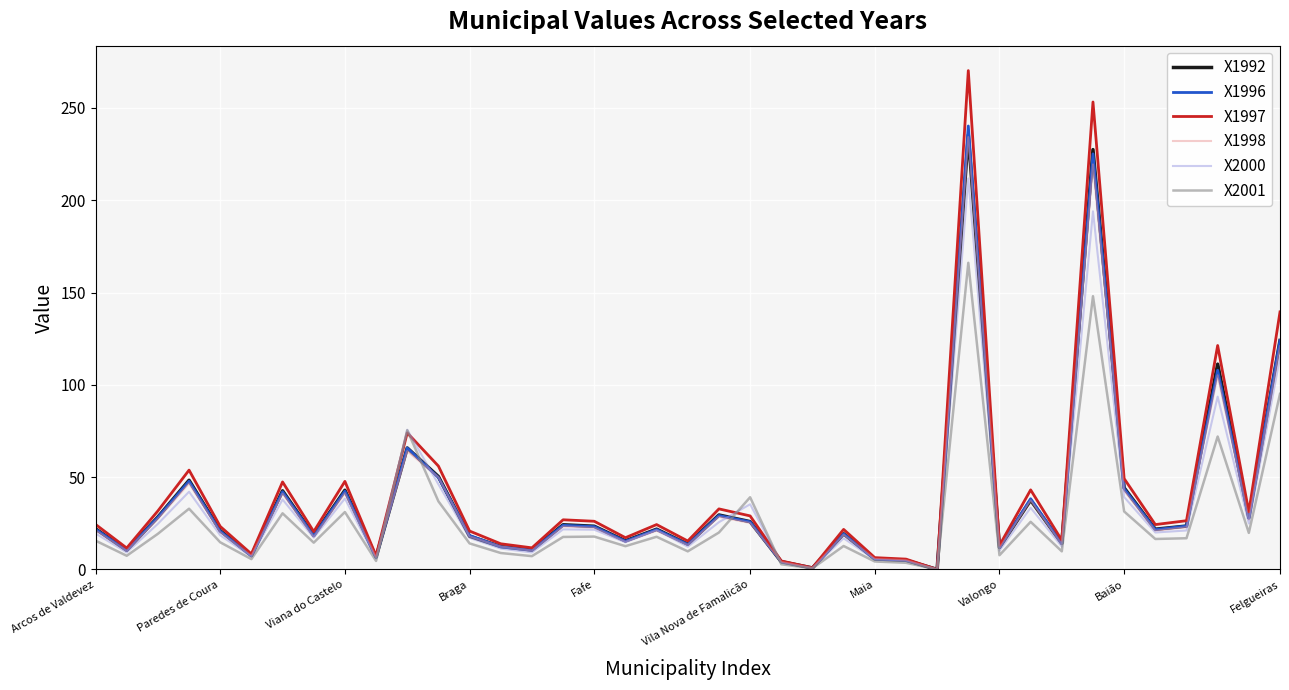

What is the highest value of the X1997 series?

270.2